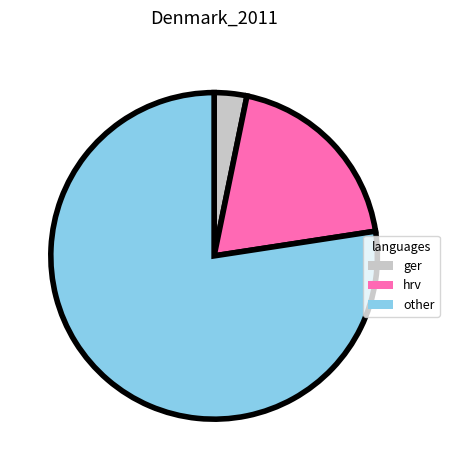

Which slice is the smallest?

ger